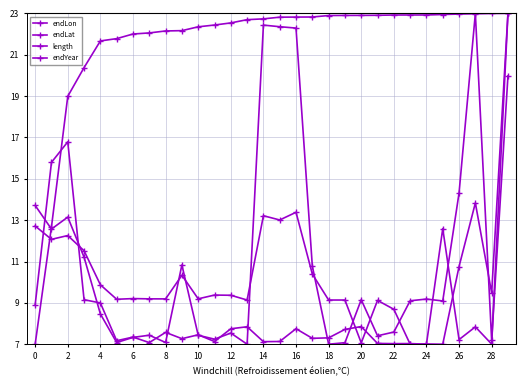

How many data points does each series have?

30